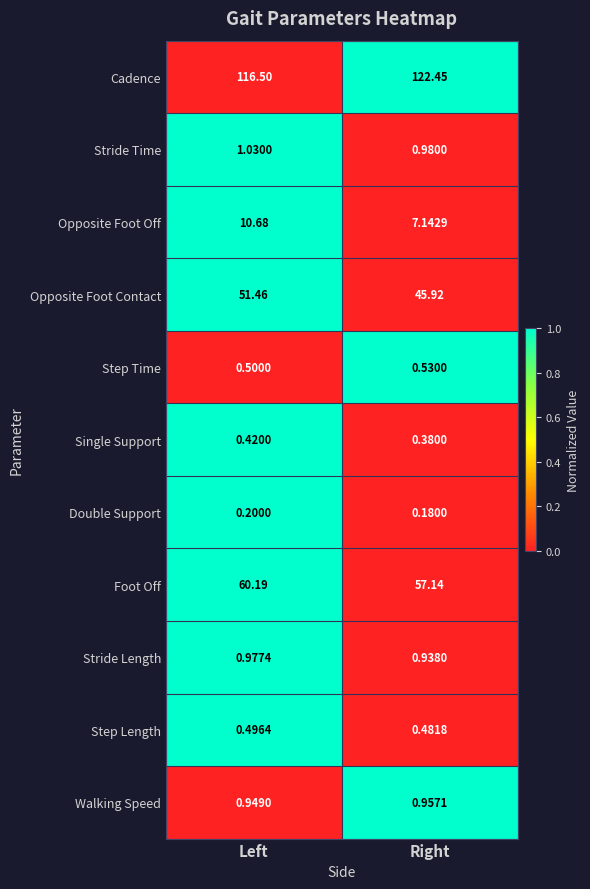

Rank the series by their maximum value, from lowest to highest.

Double Support, Single Support, Step Length, Step Time, Walking Speed, Stride Length, Stride Time, Opposite Foot Off, Opposite Foot Contact, Foot Off, Cadence